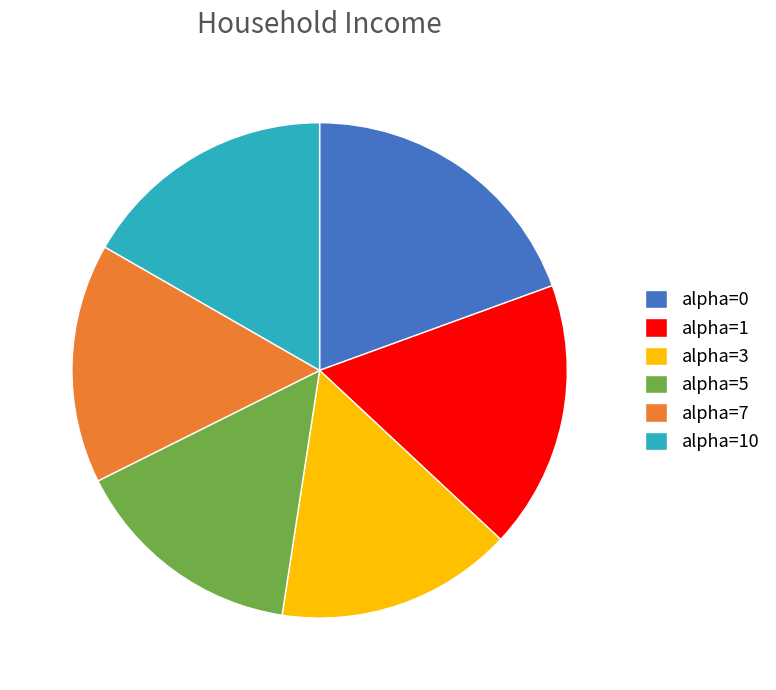

Which slice is the largest?

alpha=0